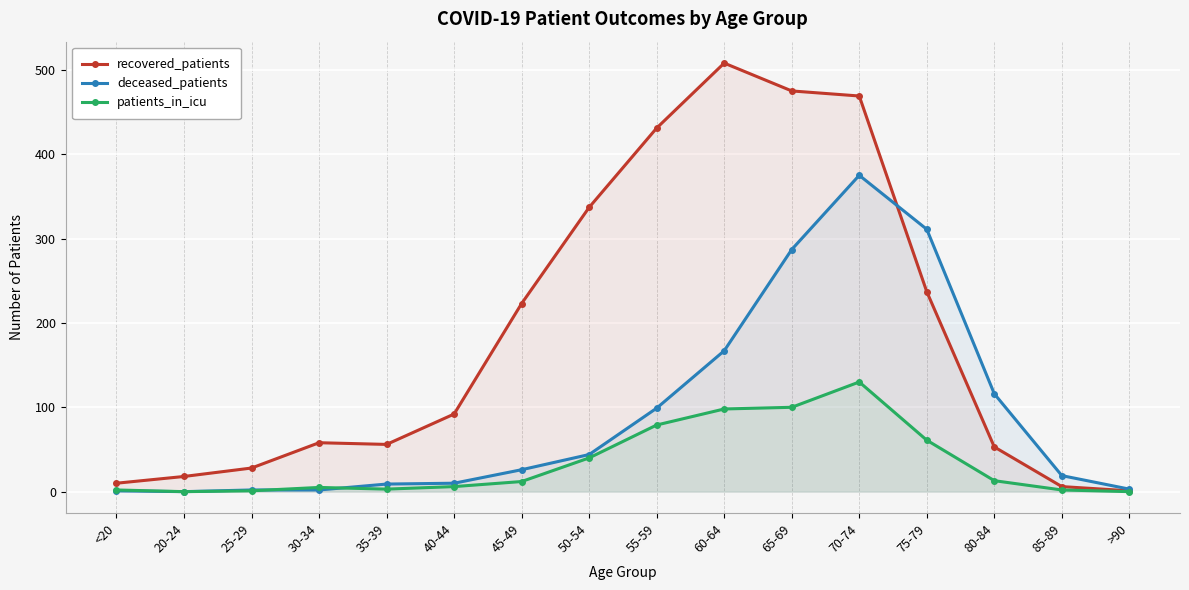

How many interior local peaks does the deceased_patients series have?

1